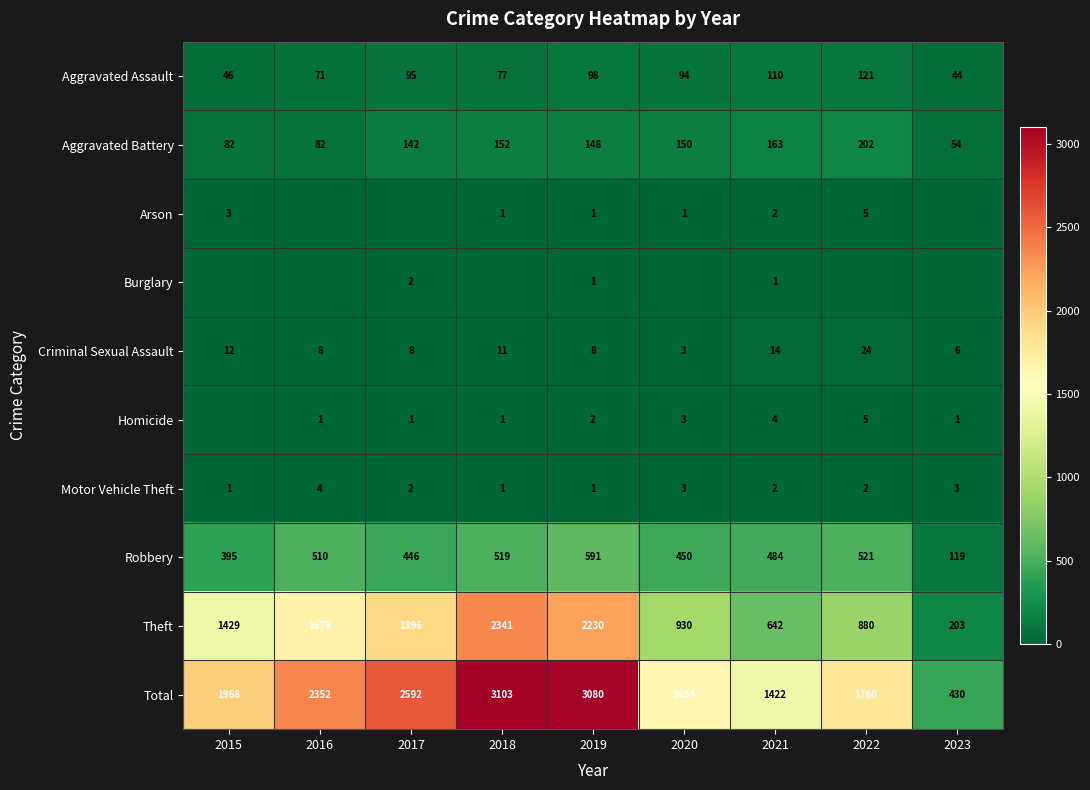

What is the approximate value of Total at 2020?

1634